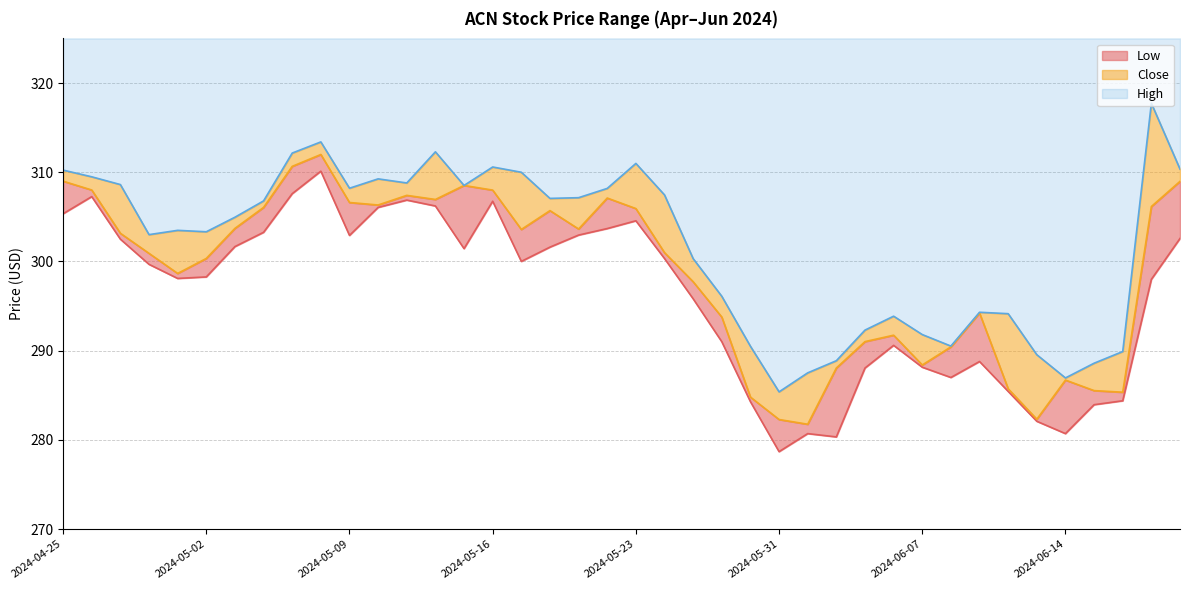

Read the Close value at 2024-06-12.

285.7